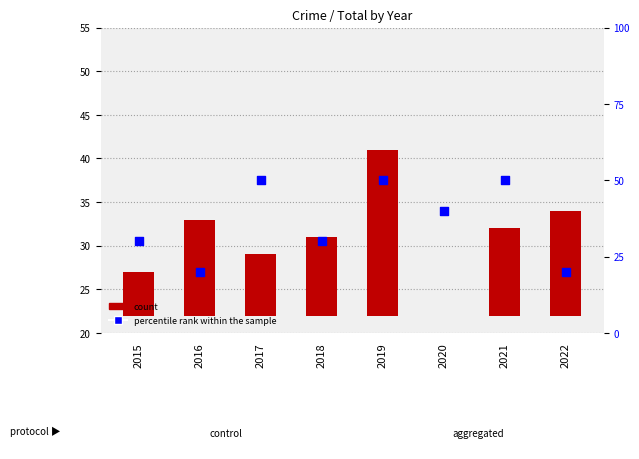

Which series has the widest spread of Y values?

percentile rank within the sample